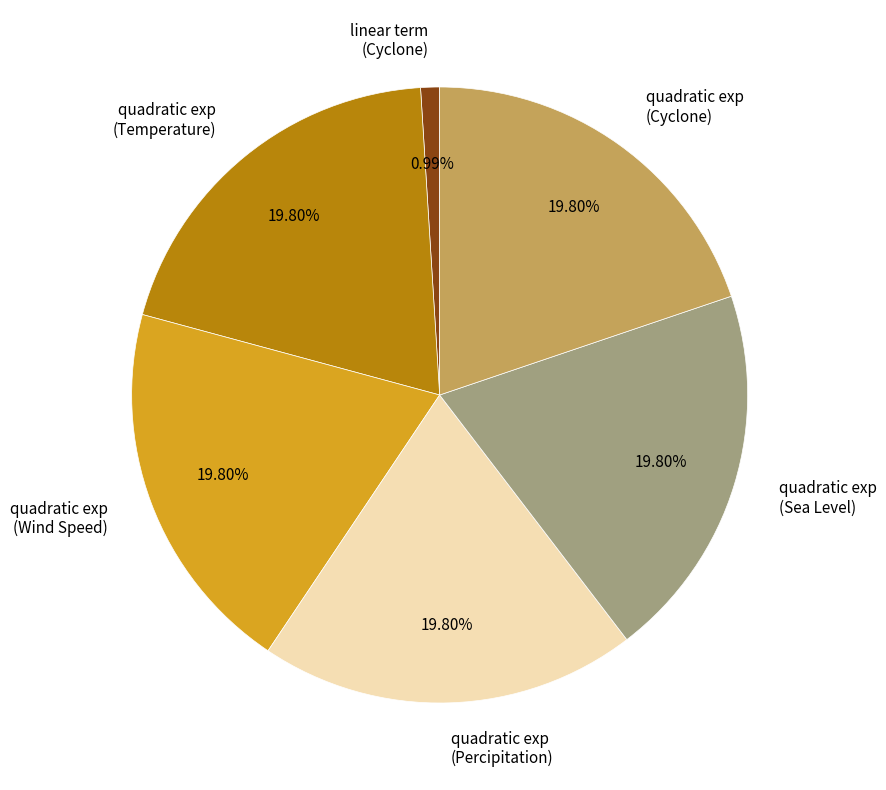

Approximately how many times larger is the value at quadratic exp (Percipitation) compared to quadratic exp (Wind Speed)?

1.0